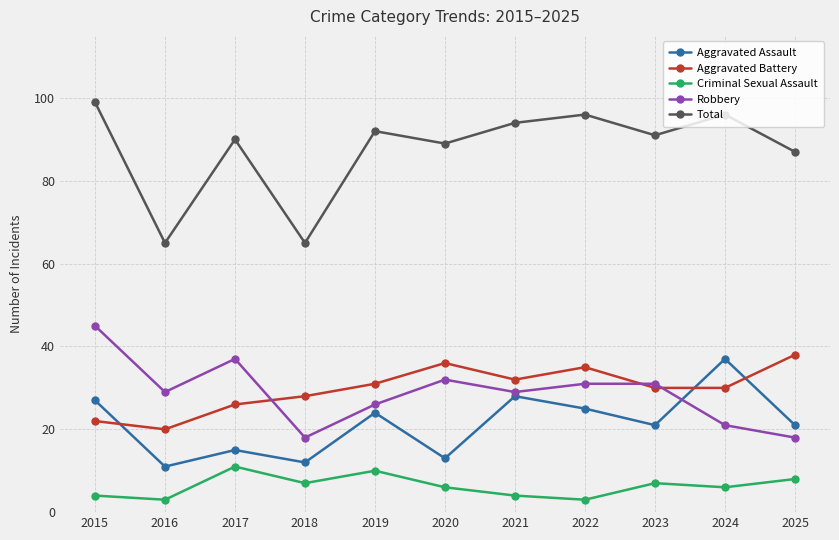

Does the chart display data point markers on the line(s)?

Yes